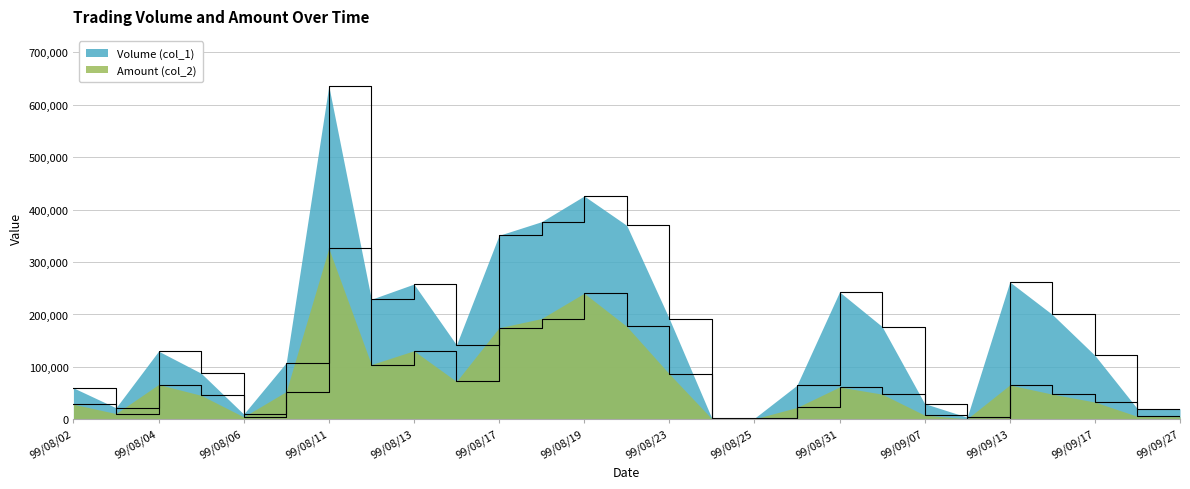

How many lines are shown in the chart?

2